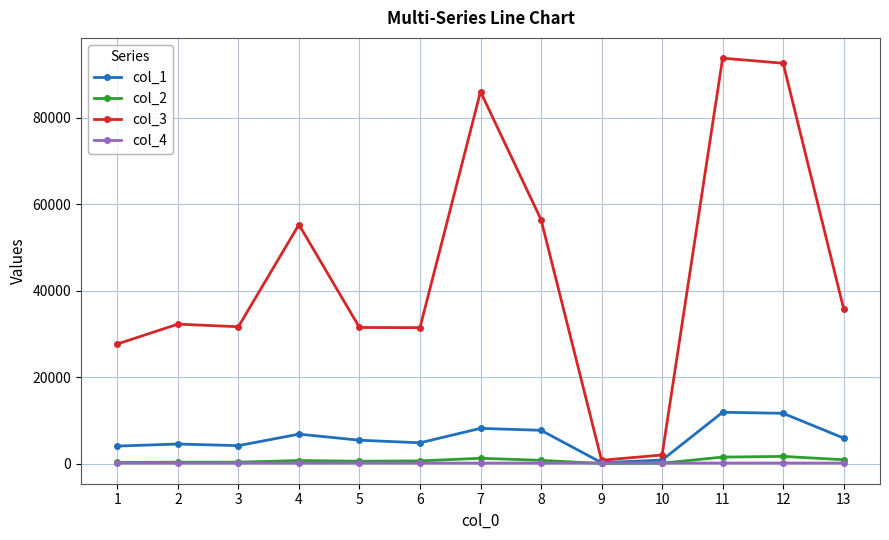

Is the value of col_4 at 8 greater than the value of col_3 at 12?

No